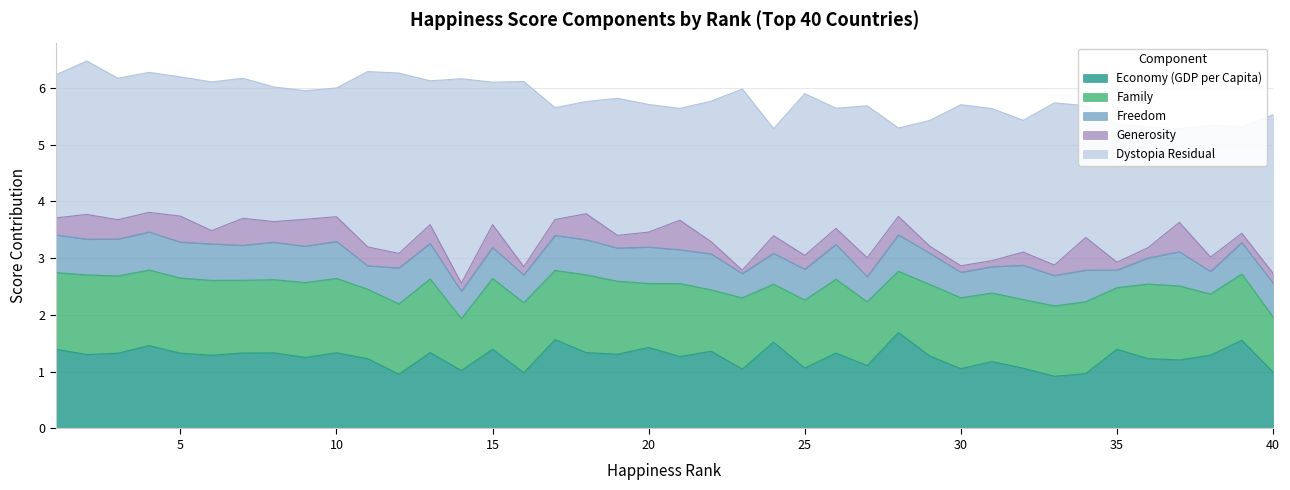

The value of Freedom at 23 is 0.4. True or false?

True